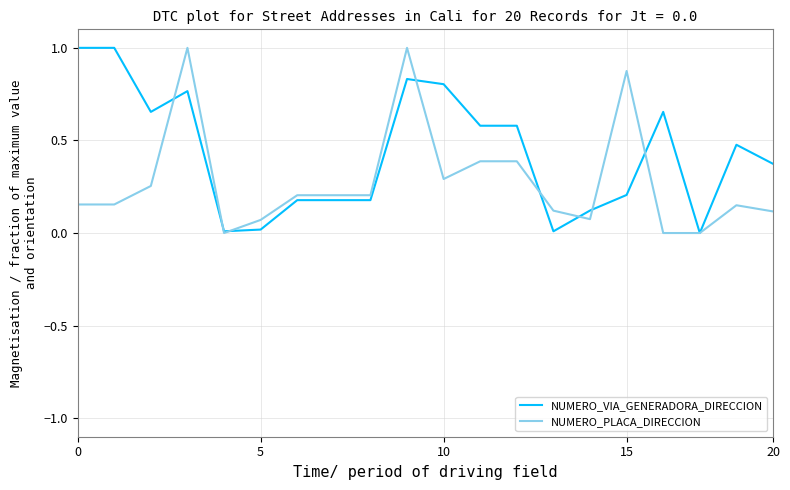

List the series in order of their overall mean, lowest first.

NUMERO_PLACA_DIRECCION, NUMERO_VIA_GENERADORA_DIRECCION